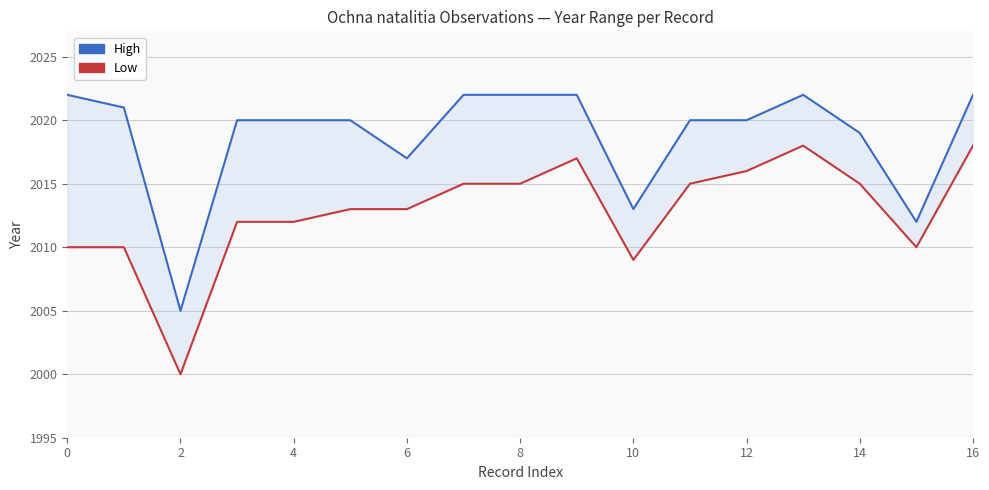

Which category has the highest value in the Low series?

13